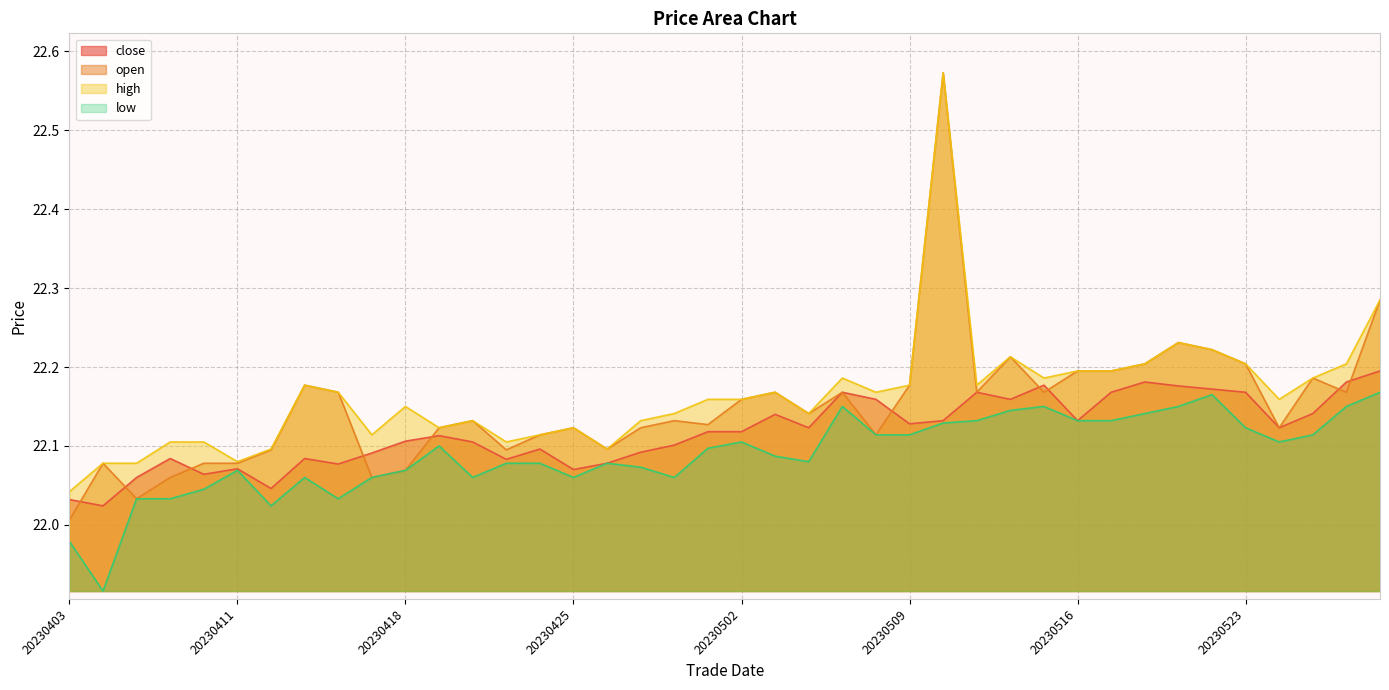

What is the sum of all high values?

886.6